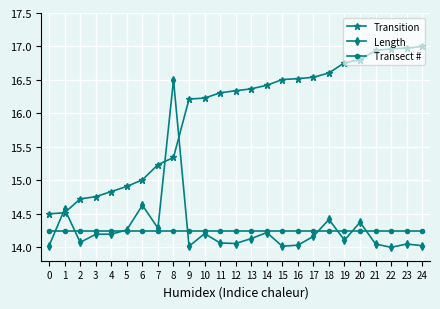

What is the sum of the Length values at 5 and 2?

28.3